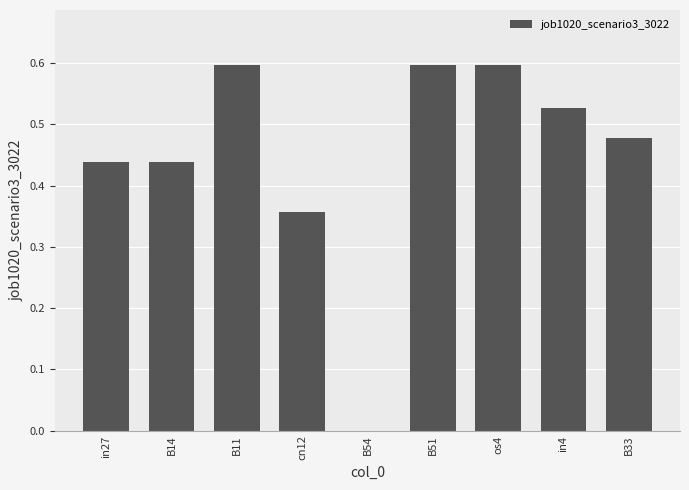

The chart shows a value of 0.6 at B11. True or false?

True